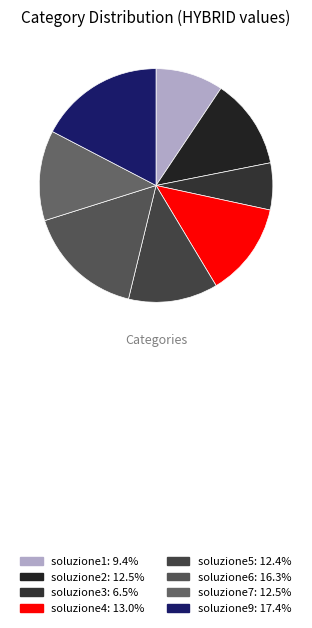

Does any single category account for the majority?

No